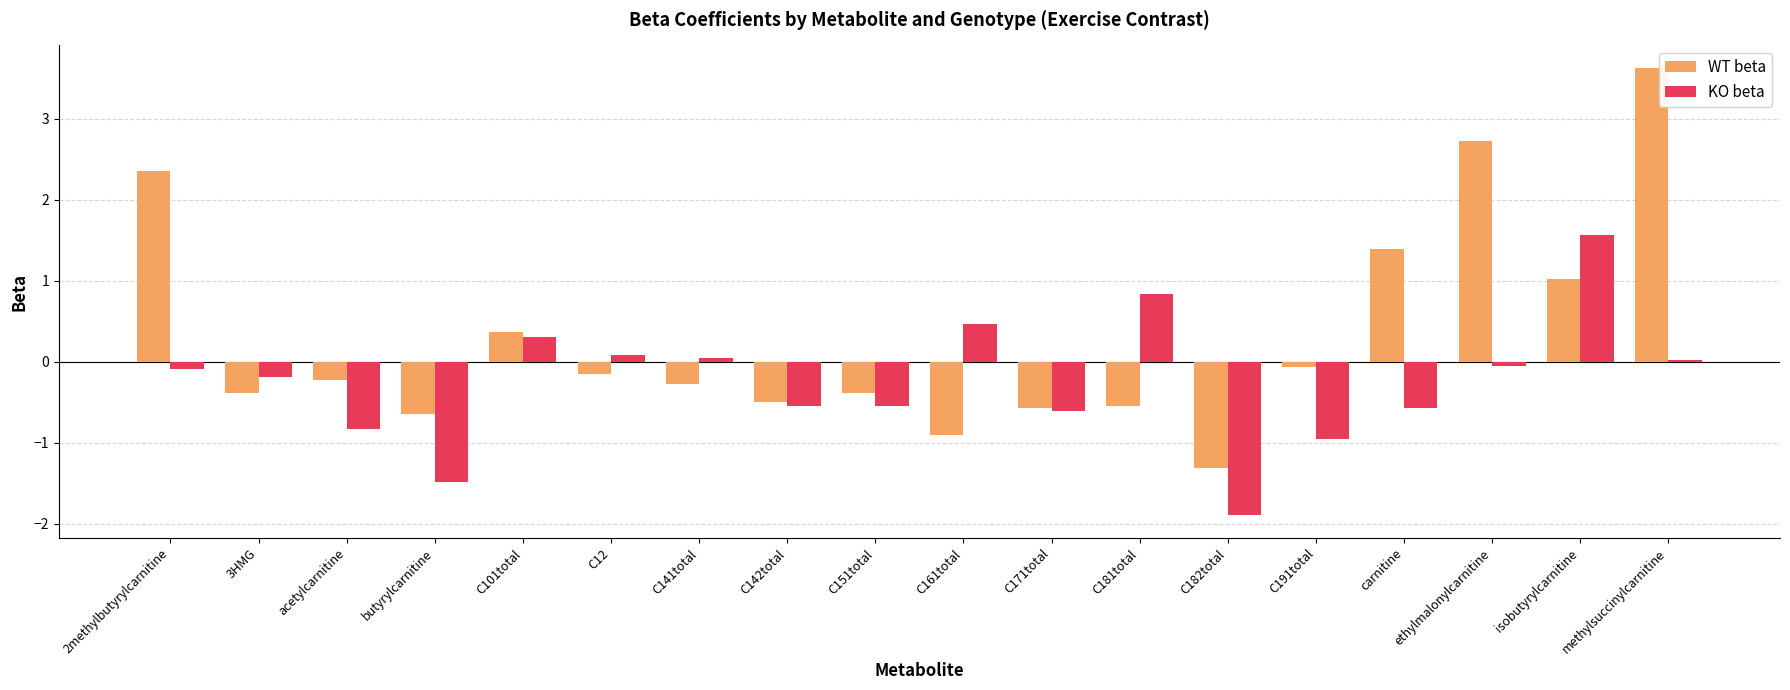

True or false: WT beta has a value of -0.6 at C171total.

True